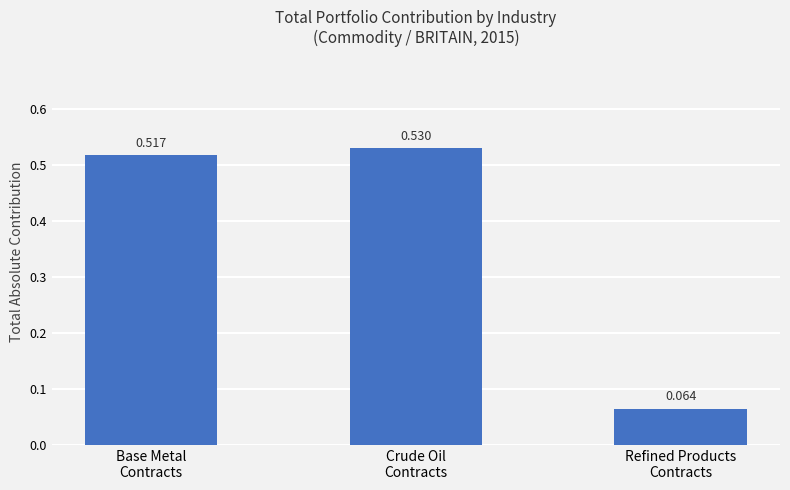

What is the average value?

0.4